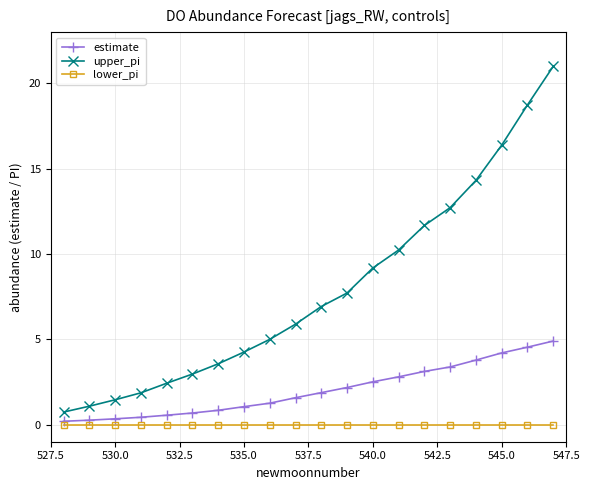

Rank the series by their average value, from highest to lowest.

upper_pi, estimate, lower_pi